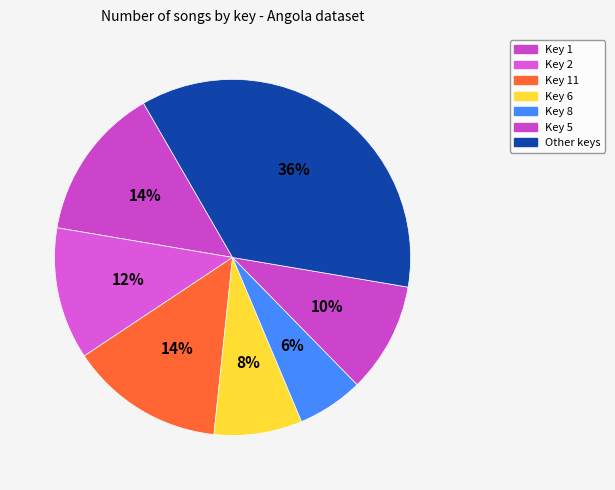

Count the number of slices in the pie.

7